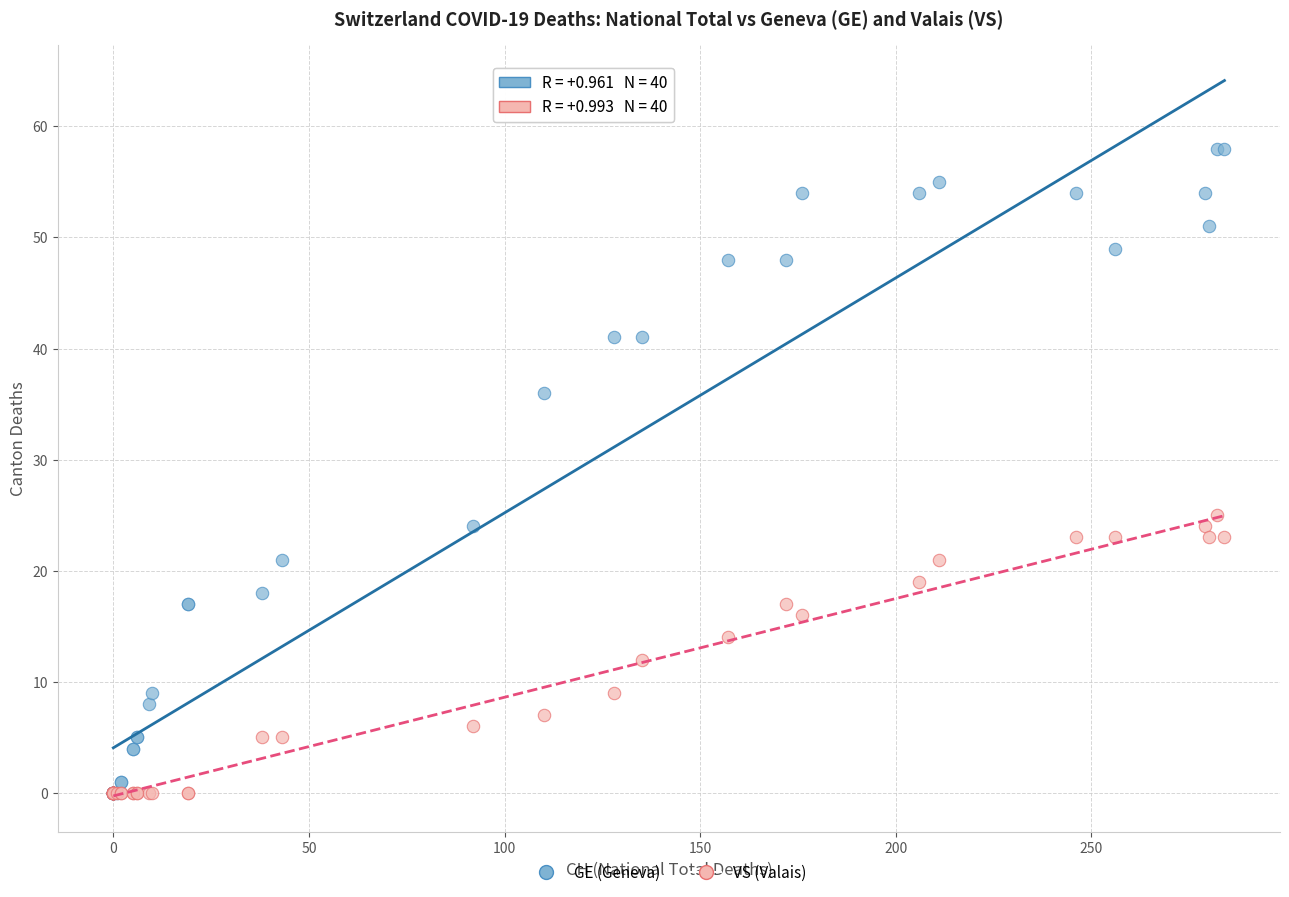

Across all series, what Y value is closest to 29?

25